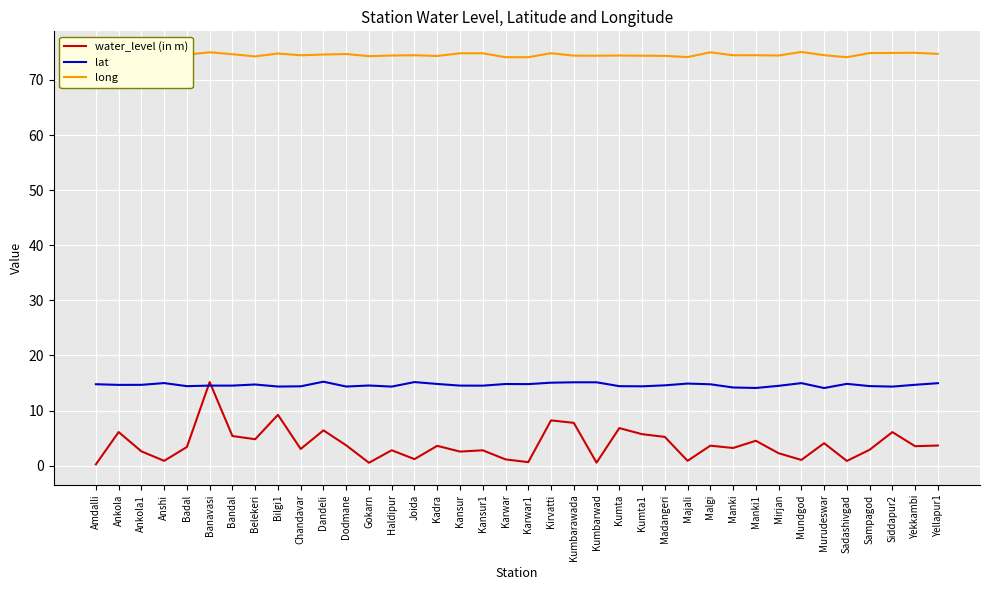

What is the minimum value for lat?

14.1